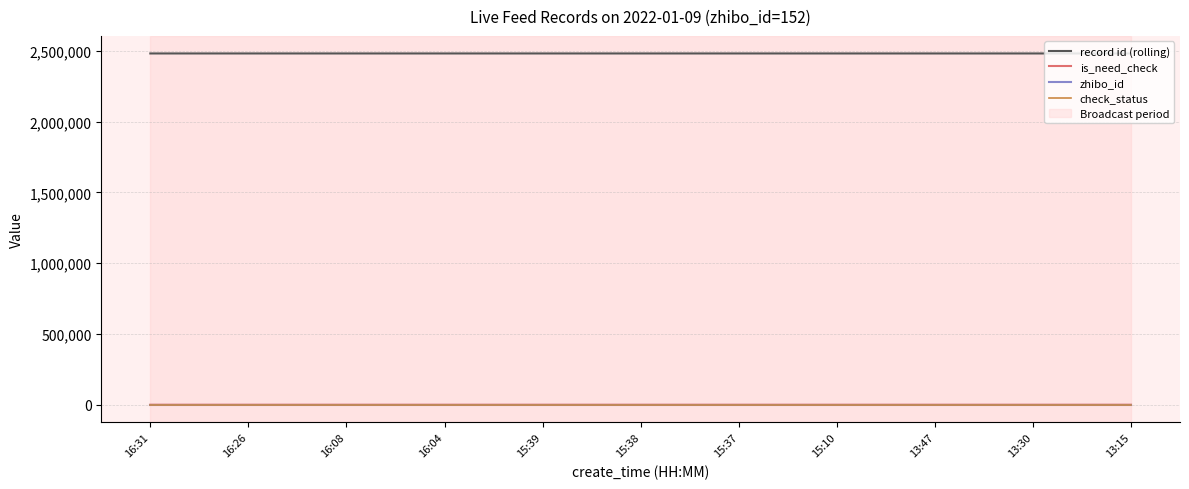

The value of record id (rolling) at 15:38 is 2480855. True or false?

True